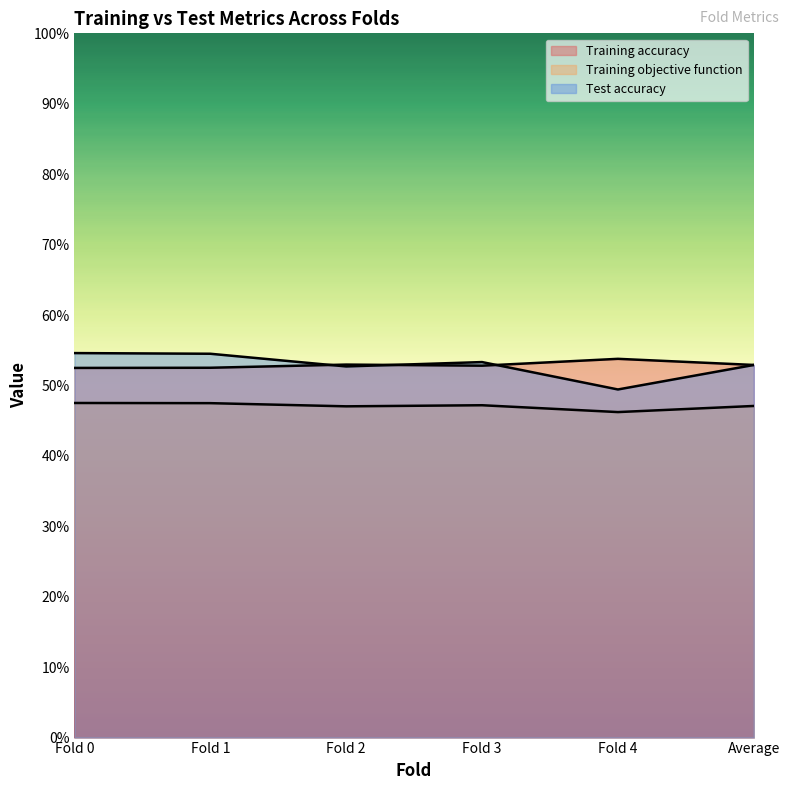

What is the difference between the maximum and minimum values in the Test accuracy series?

0.1